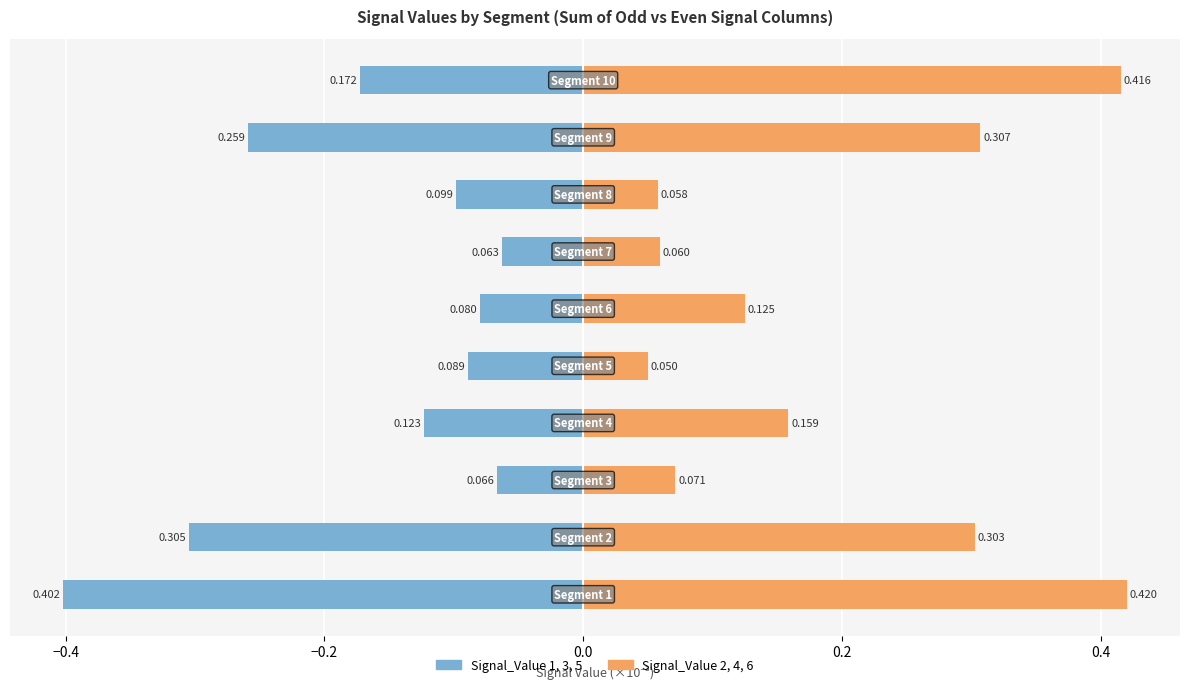

How many bars are there in each group?

2